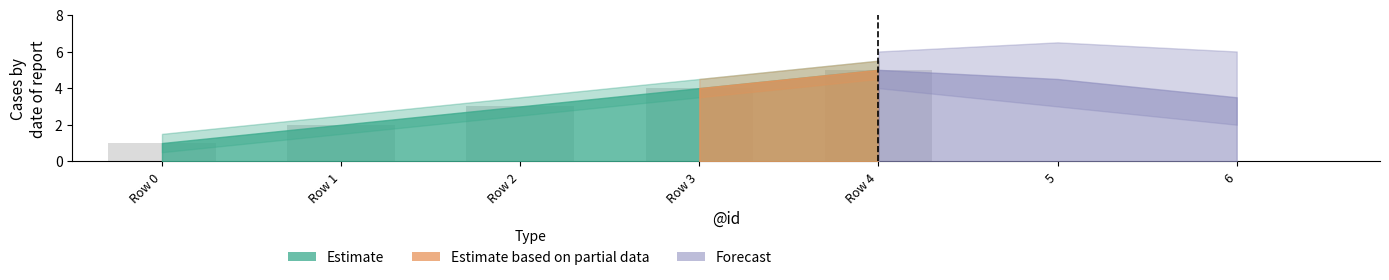

What is the sum of all values?

15